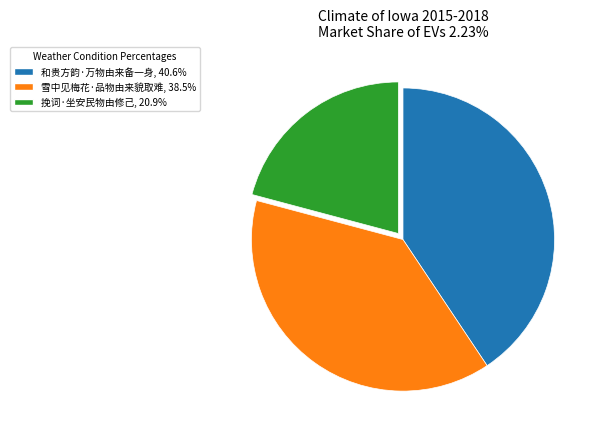

The 雪中见梅花·品物由来貌取难 slice represents 39% of the pie. True or false?

True